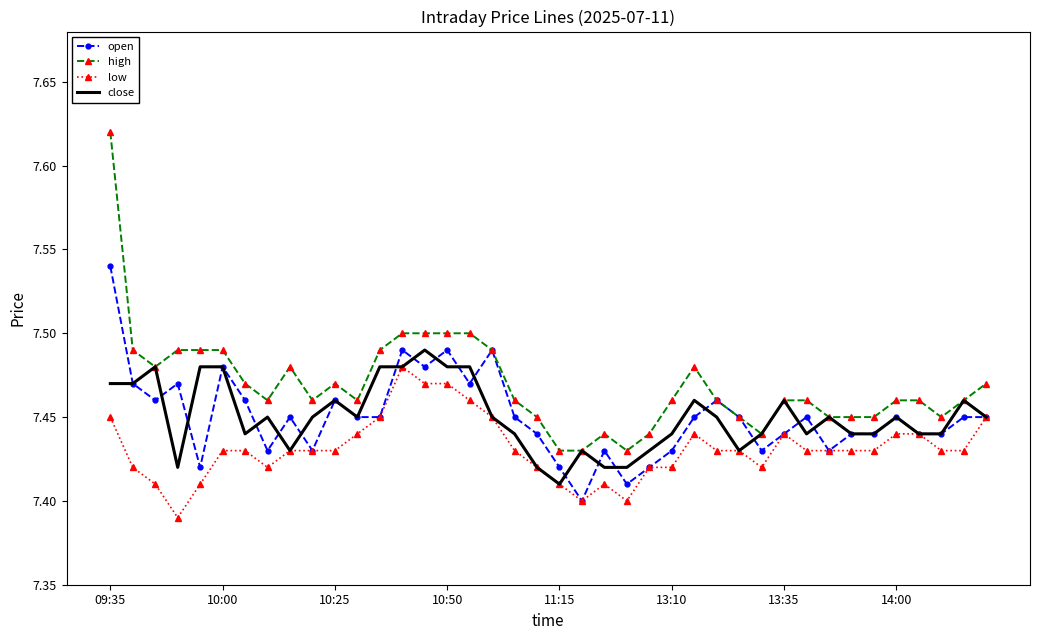

True or false: high and low intersect in this chart.

False